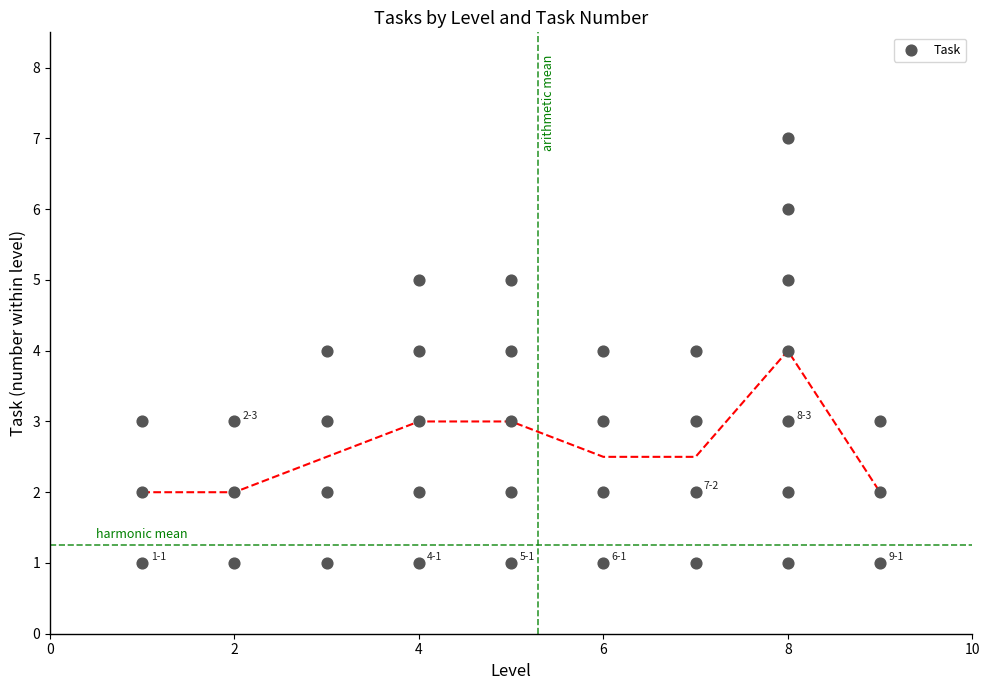

What is the range of X values (max minus min)?

8